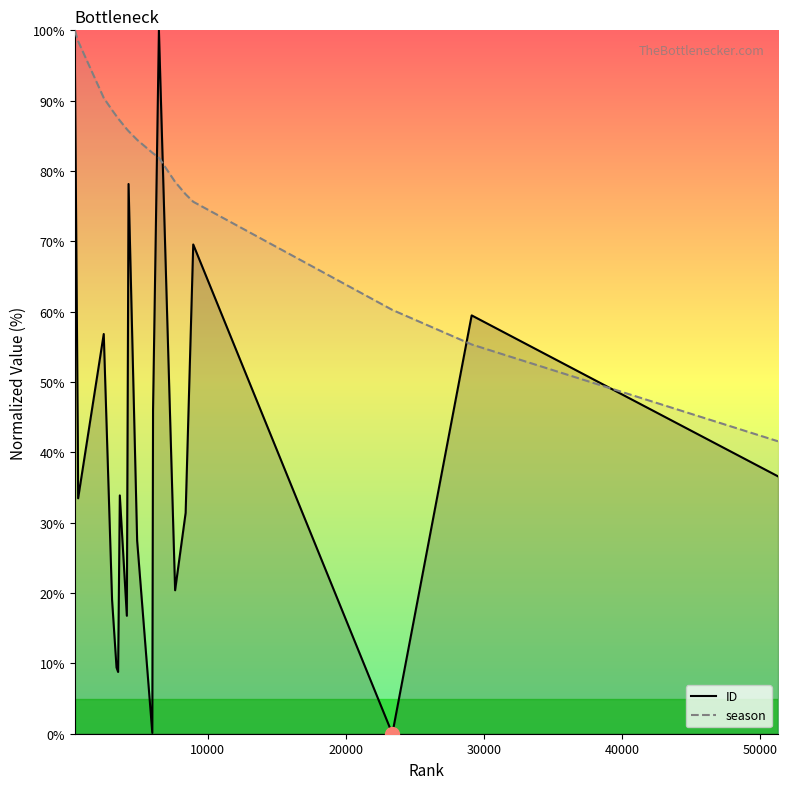

True or false: ID and season intersect in this chart.

True